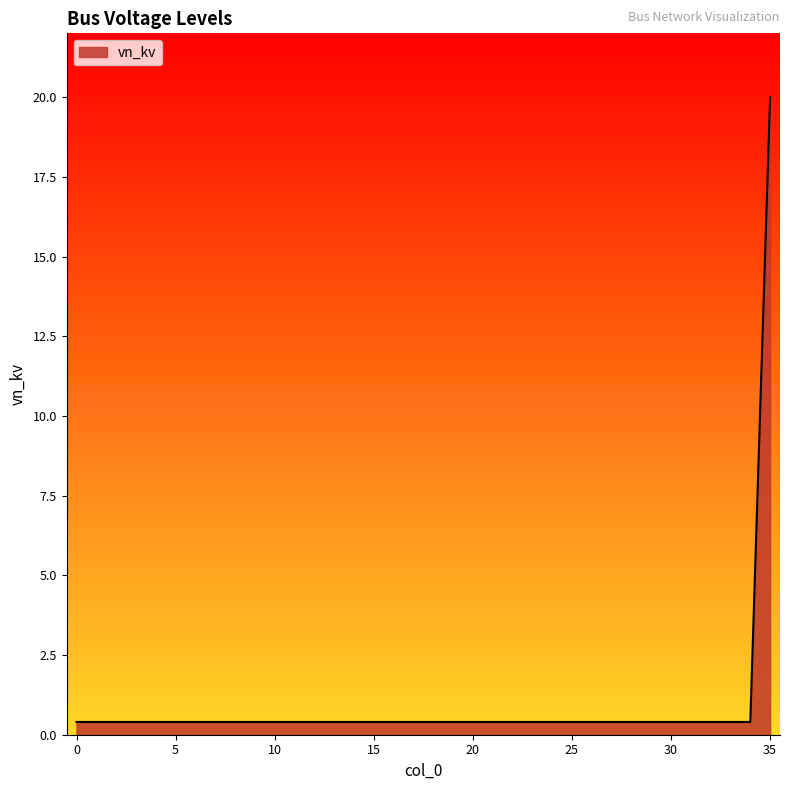

What is the minimum value shown in the chart?

0.4